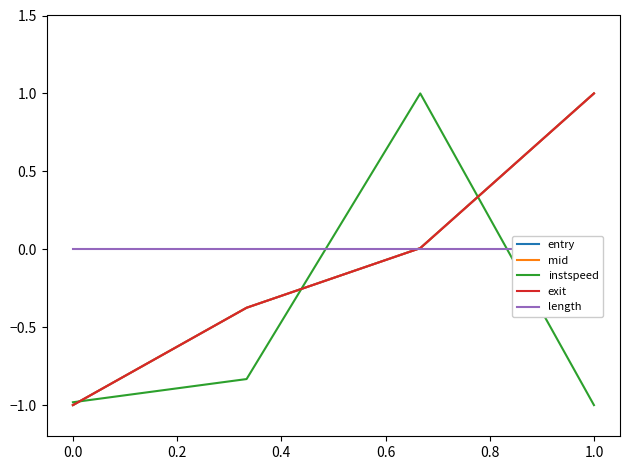

Is the value of entry at 1.0 greater than the value of instspeed at 1.0?

Yes